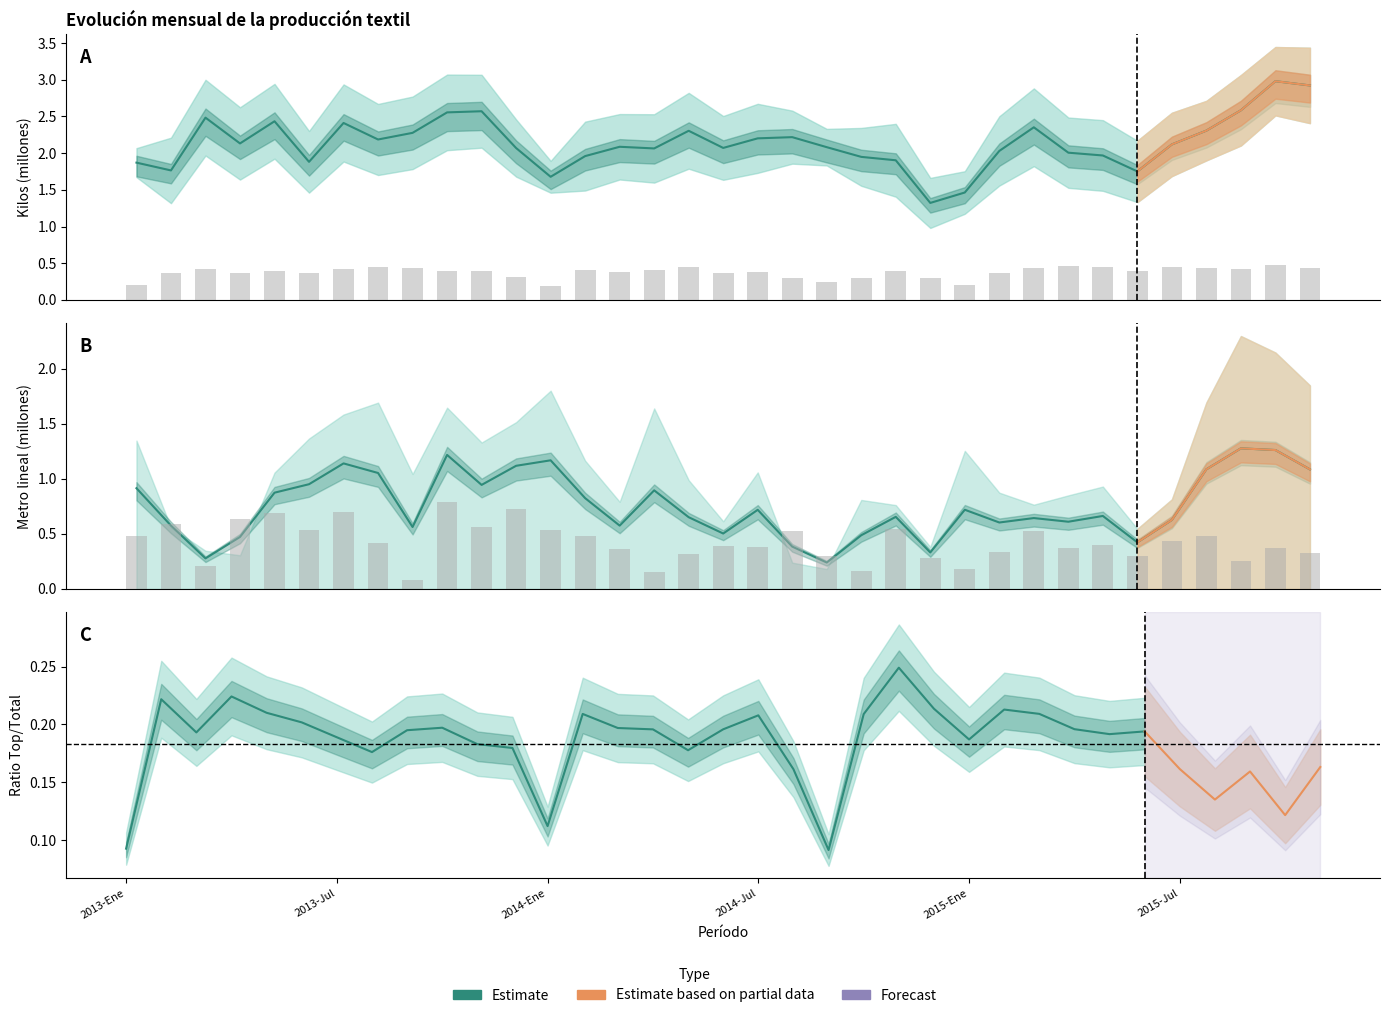

What is the value of the Tela Recubierta (metro lineal) bar at the 26th from the left?

0.3